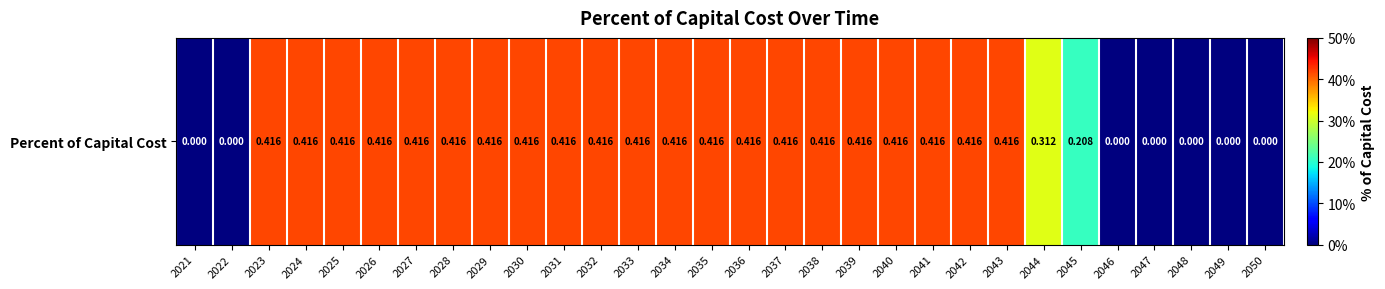

True or false: the data shows 0.2 at 2029.

False